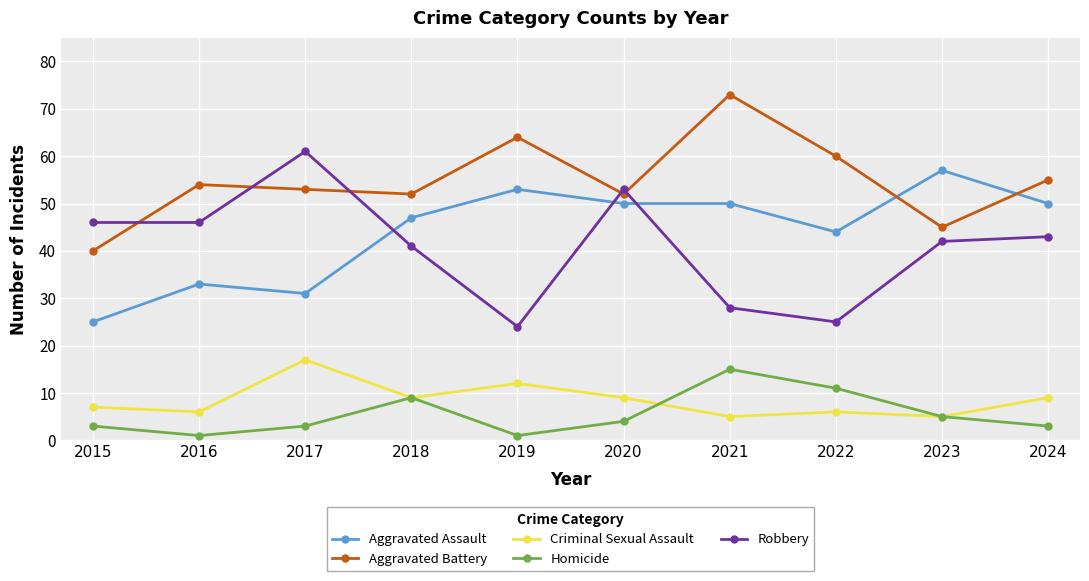

How many interior local valleys does the Aggravated Battery series have?

3